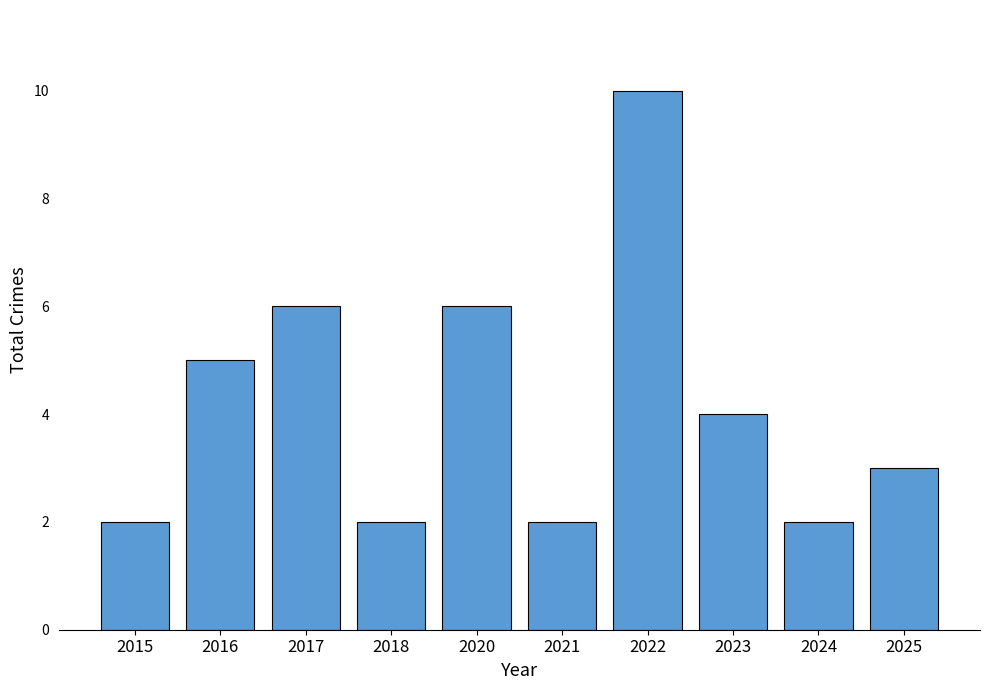

How many bars are there in total?

10